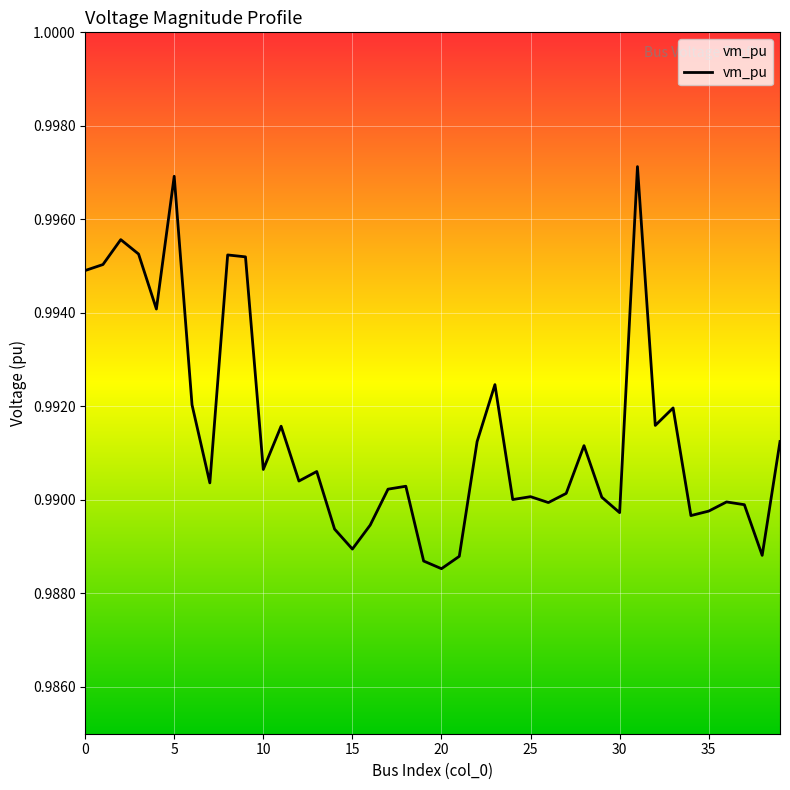

True or false: the data shows 1.0 at 24.

True